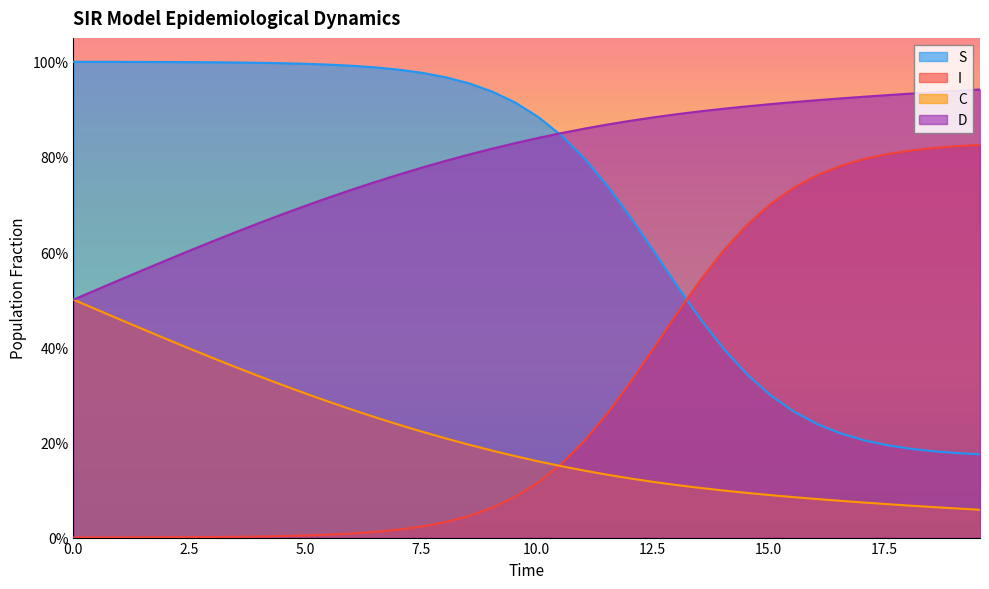

What are all the series names shown in the legend?

S, I, C, D